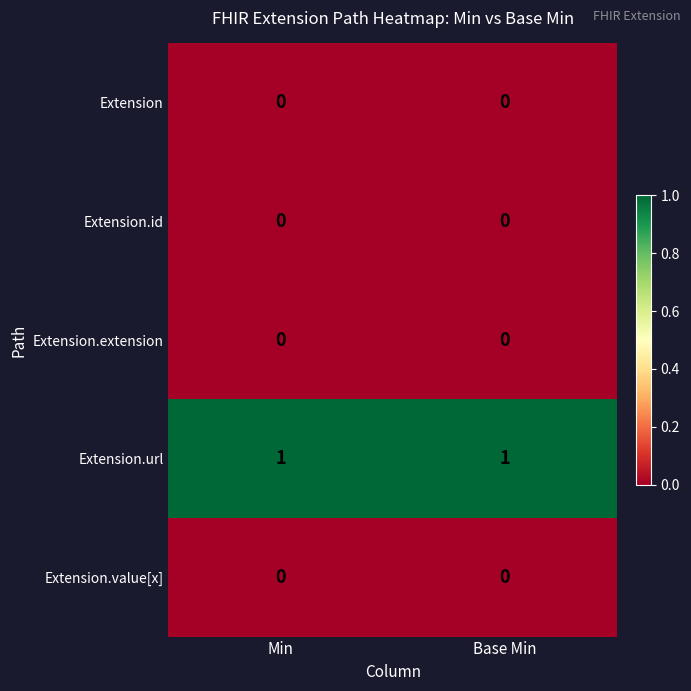

The Extension.url series shows 0 at Min. True or false?

False